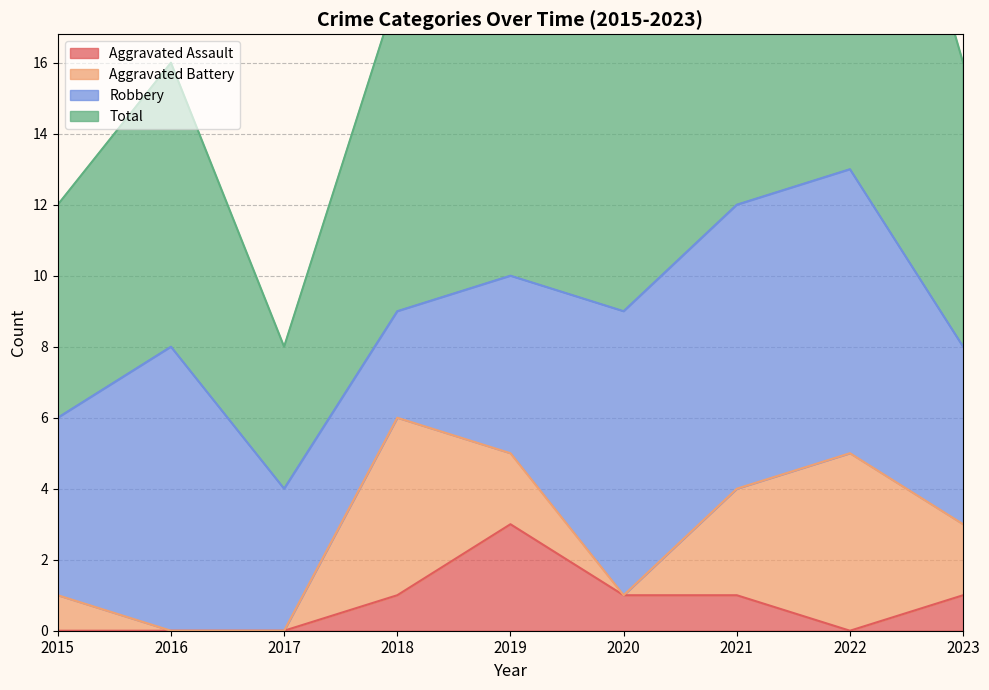

True or false: Aggravated Assault has a value of 1 at 2021.

True